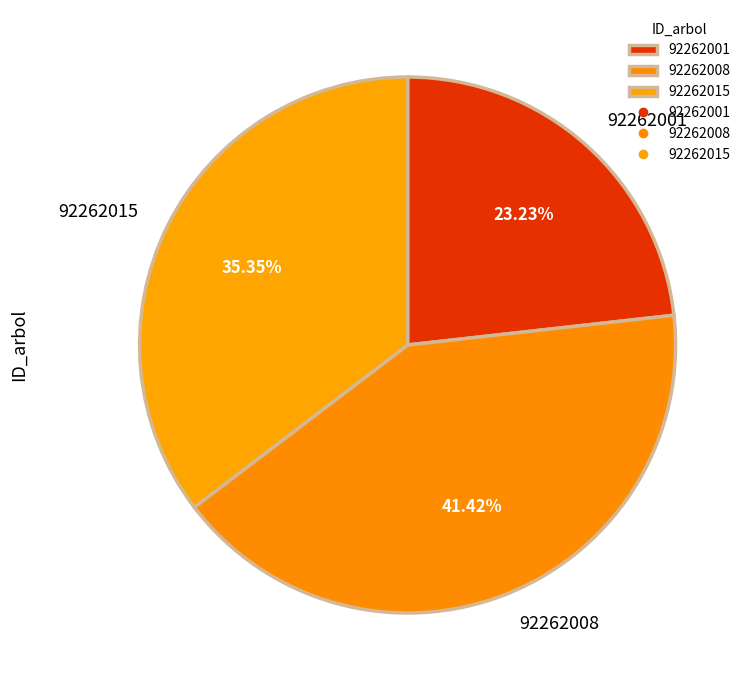

Is 92262015 the majority of the pie?

No